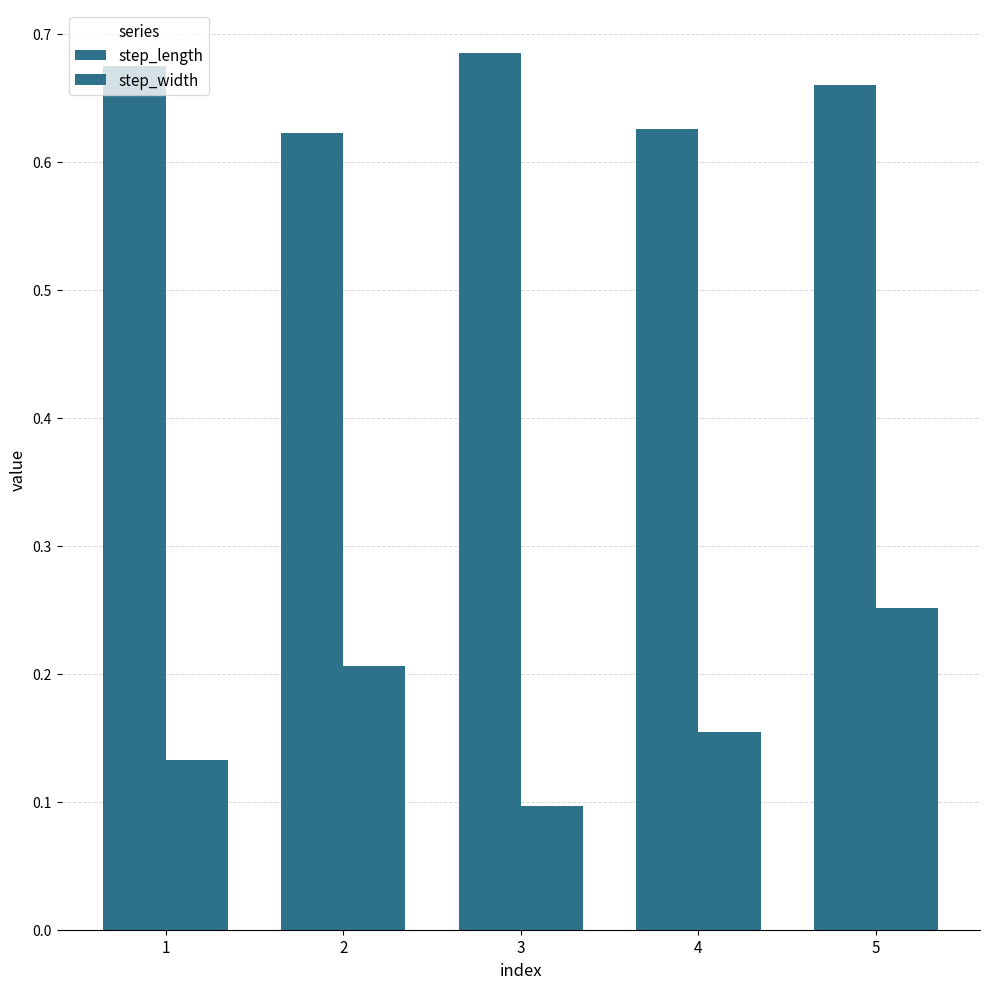

The step_width series shows 0.1 at 1. True or false?

True